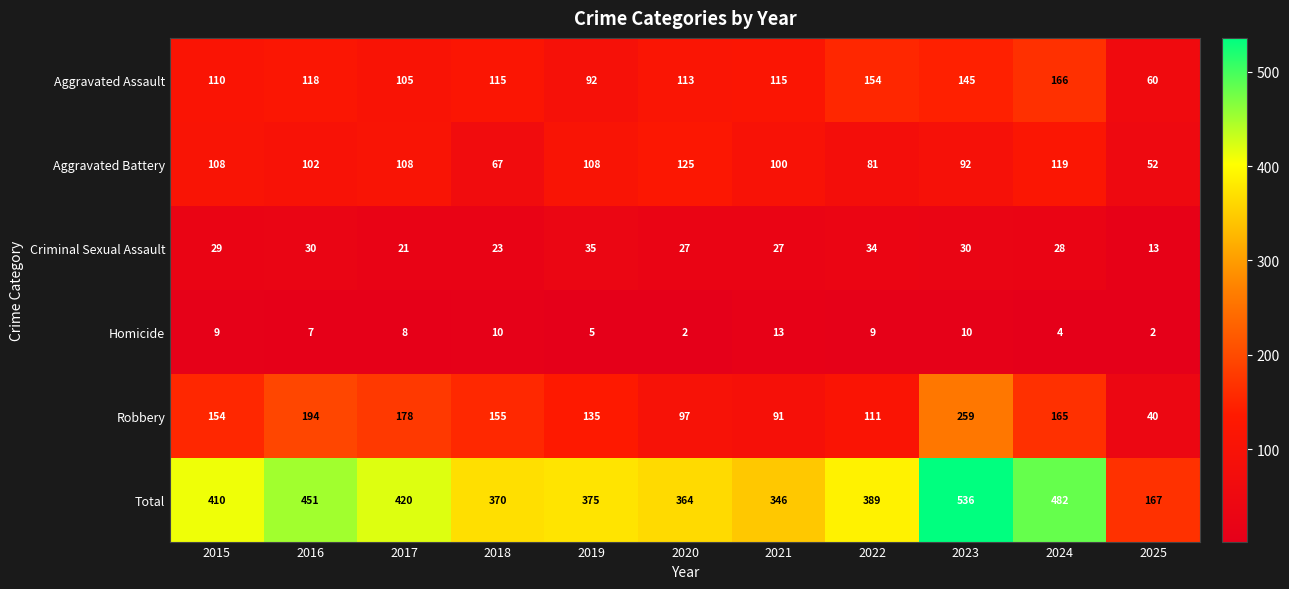

How many data points in Homicide are less than 8?

5